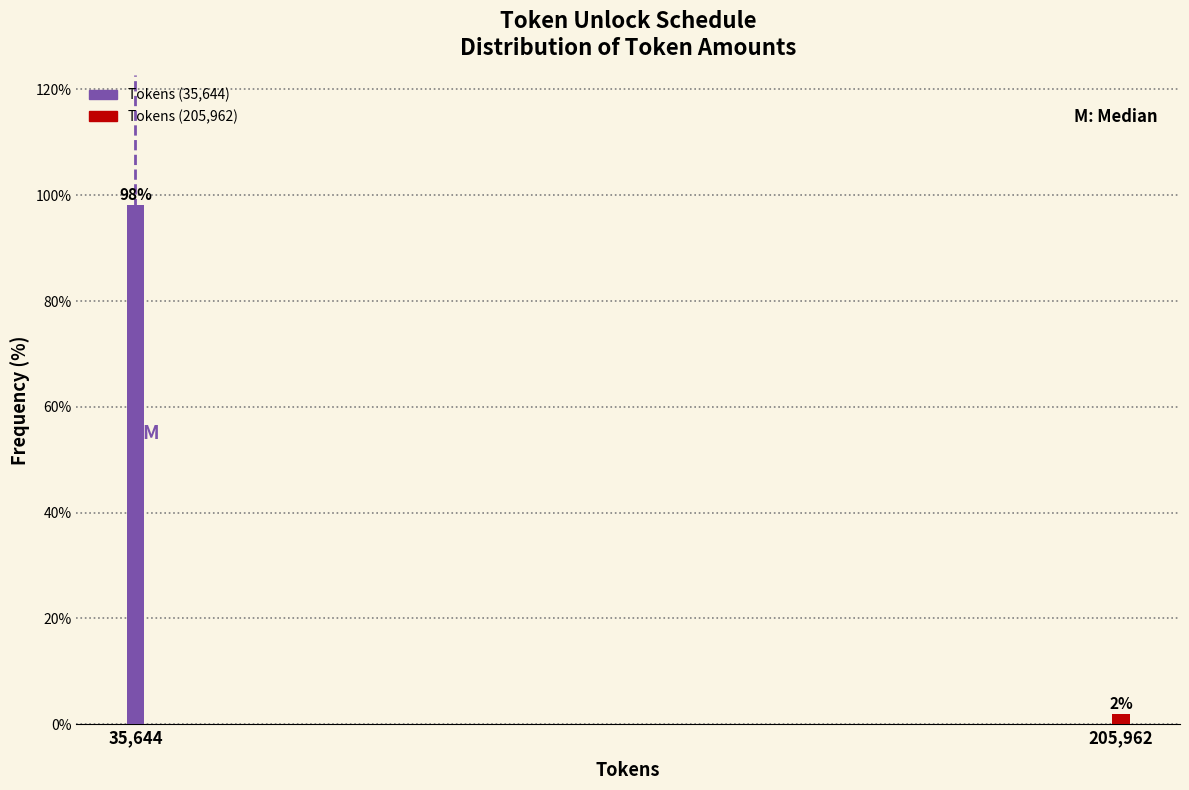

What is the approximate value at 35,644?

98.1